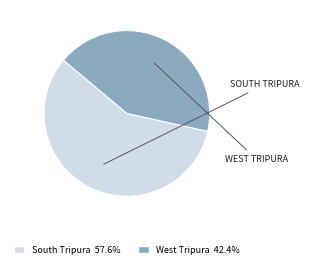

Does South Tripura represent more than half of the total?

Yes